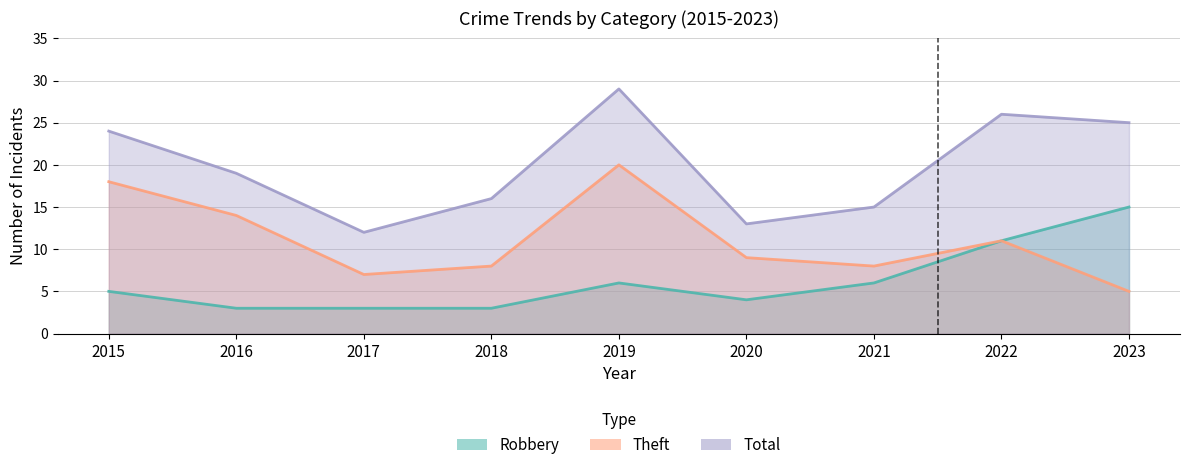

At which category is the sum across all series the highest?

2019